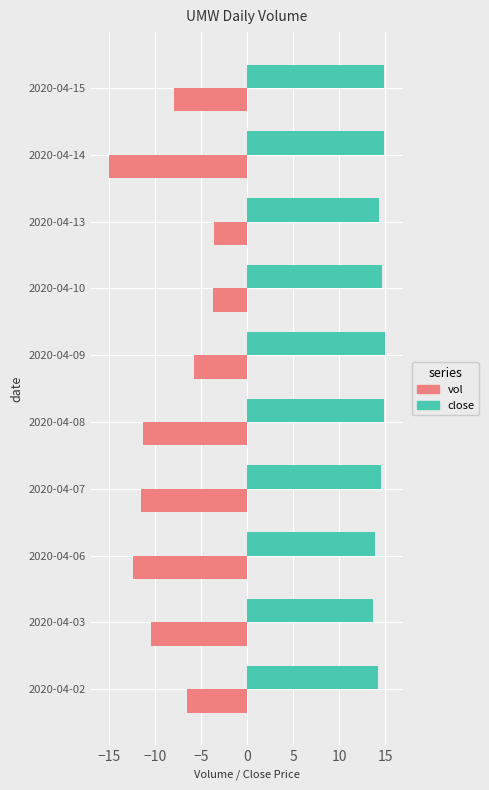

Which series has the largest total across all categories?

close